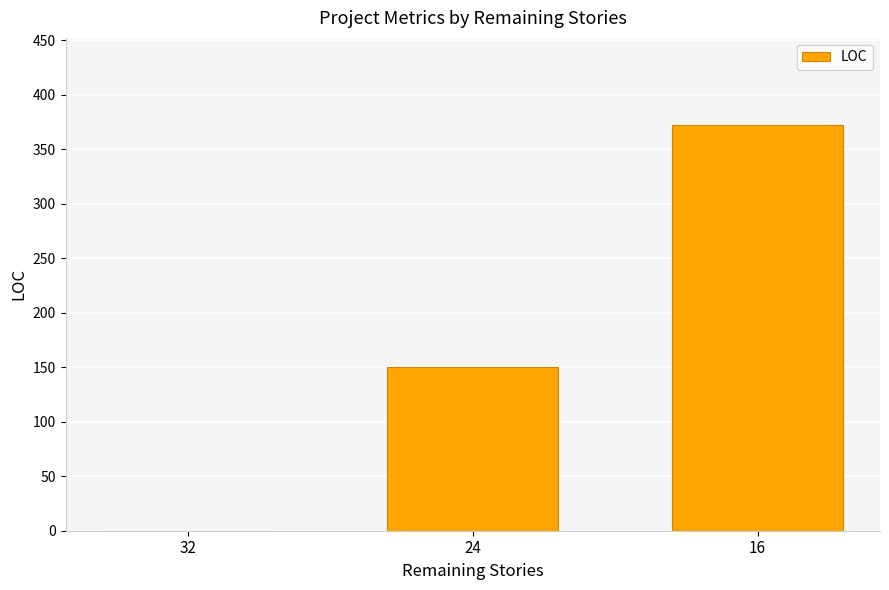

Reading right to left, extract all data points from this chart.

372	150	0